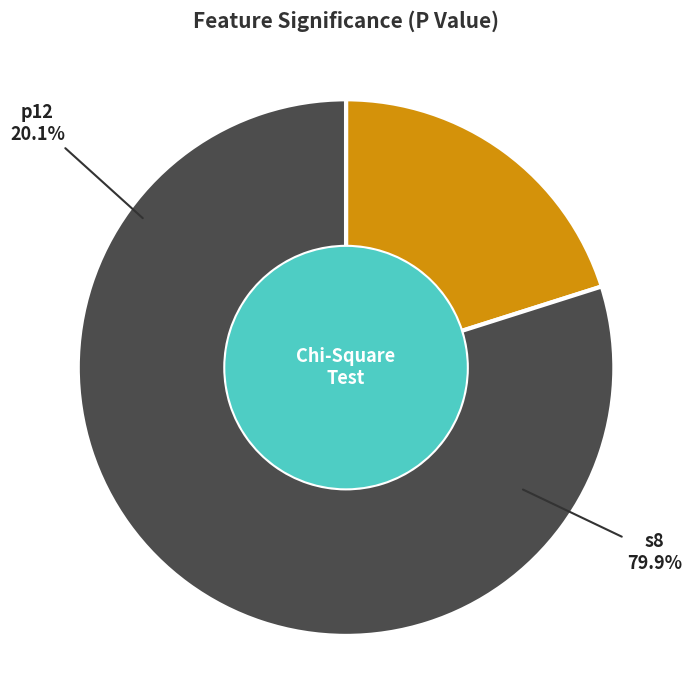

How many slices are in this pie chart?

2